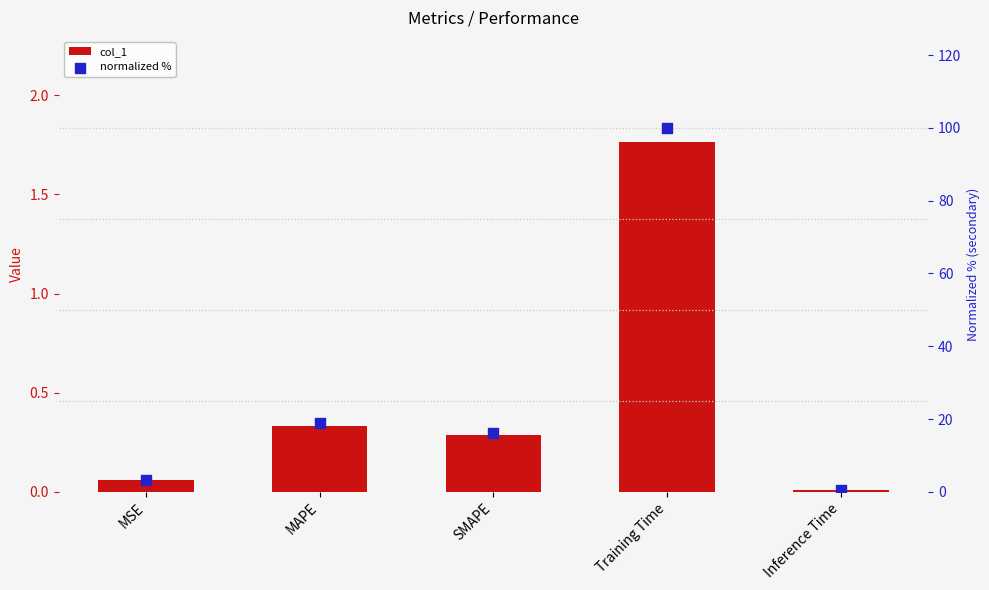

What are all the series names shown in the legend?

col_1, normalized %